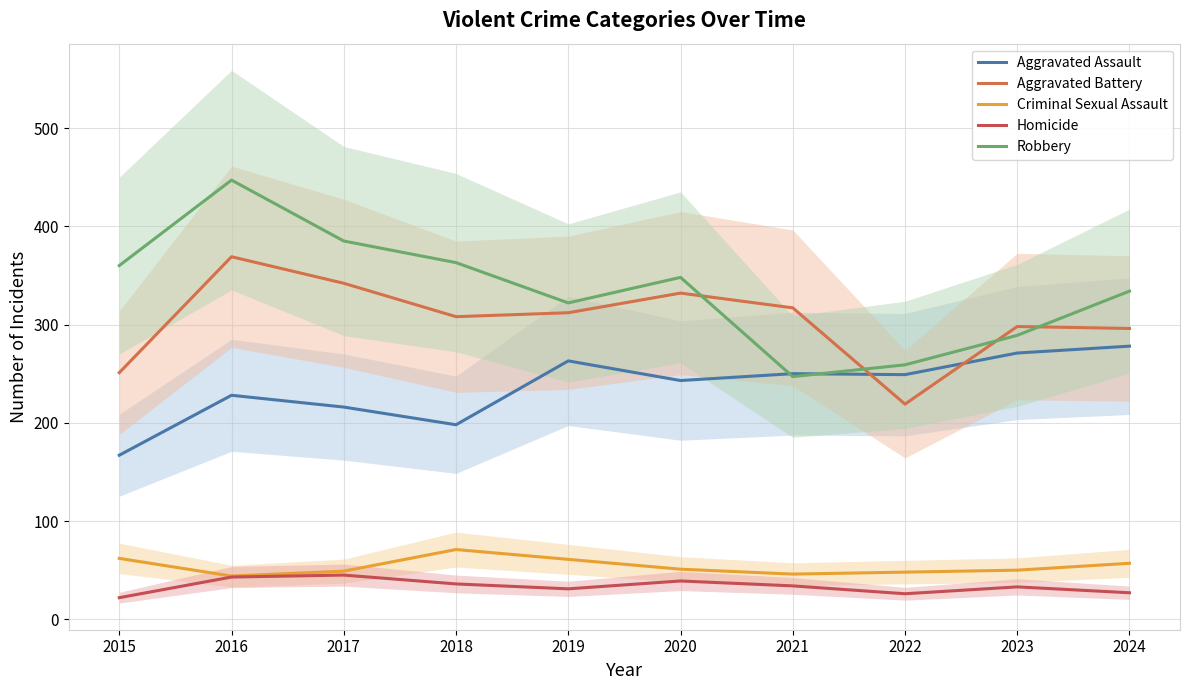

How many interior local valleys does the Robbery series have?

2